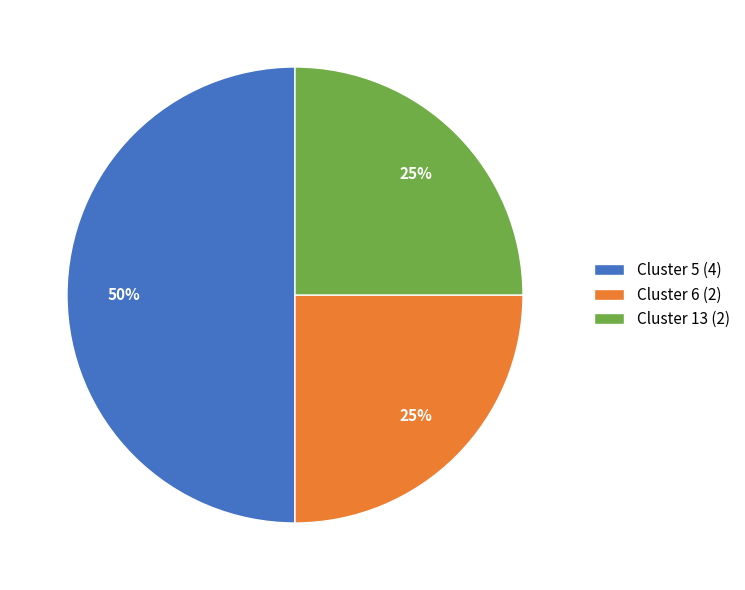

What percentage is the Cluster 13 slice, to the nearest percent?

25%